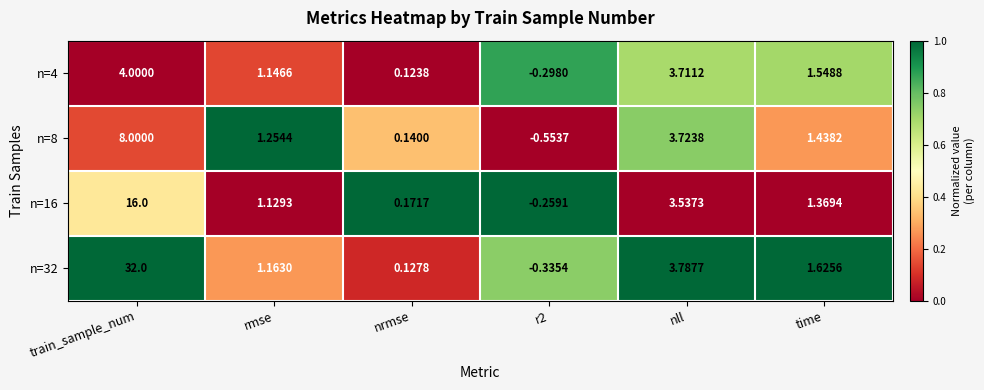

At how many categories does at least one series exceed 0?

5